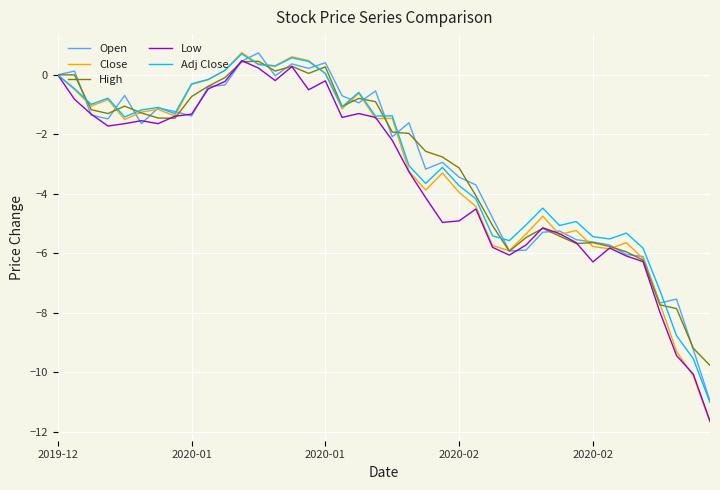

What is the minimum value for Low?

-11.6